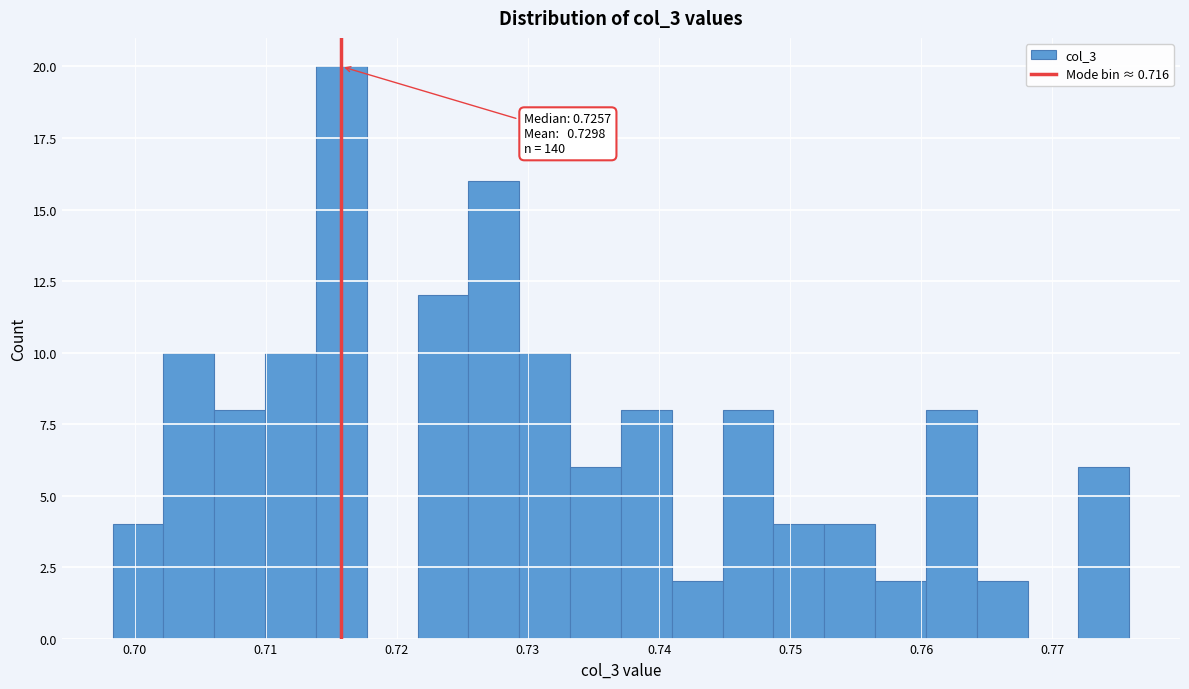

Read against the x-axis, roughly where is the centre of the tallest bar?

0.716